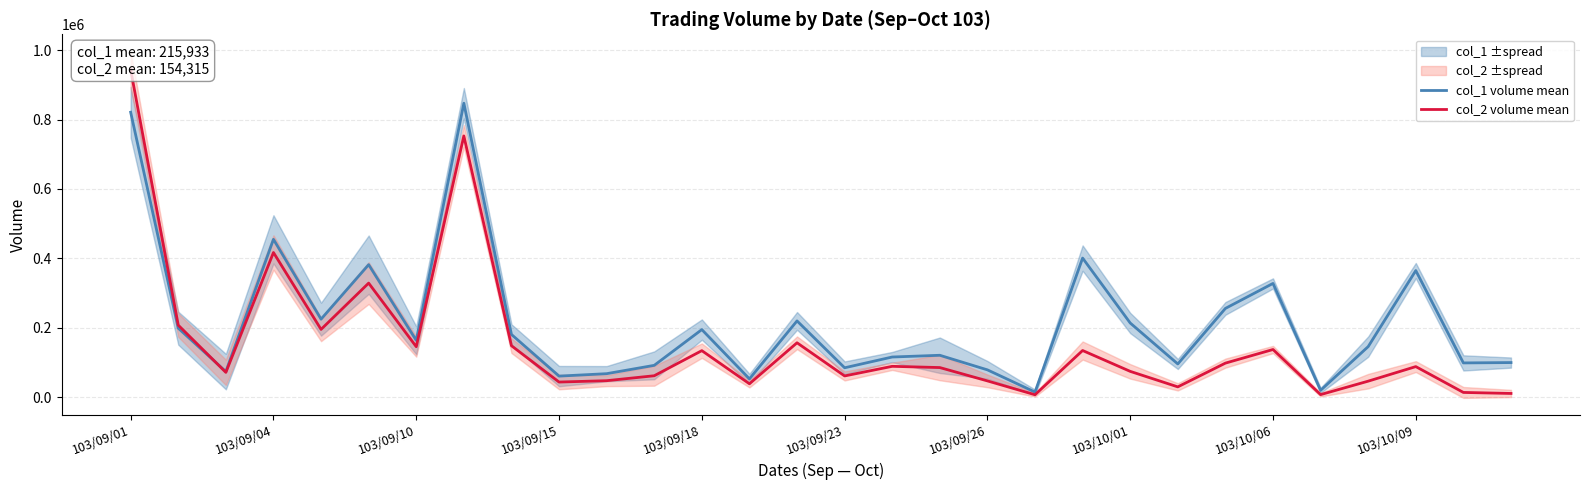

At which category is the sum across all series the highest?

103/09/01